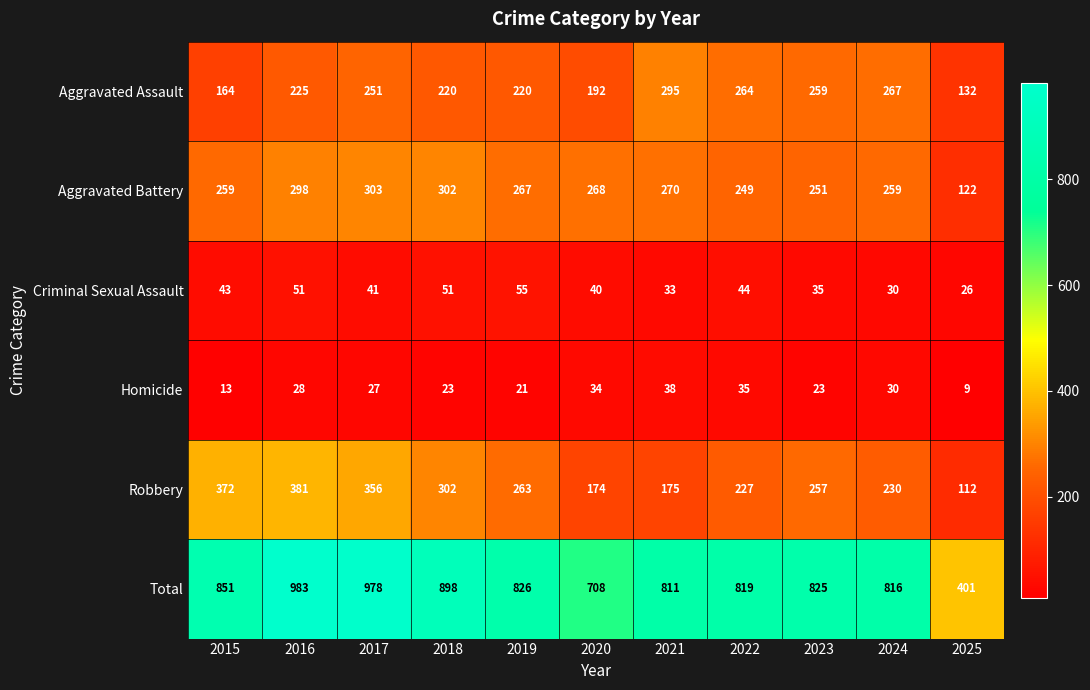

Between 2016 and 2023, which series saw the biggest shift?

Total